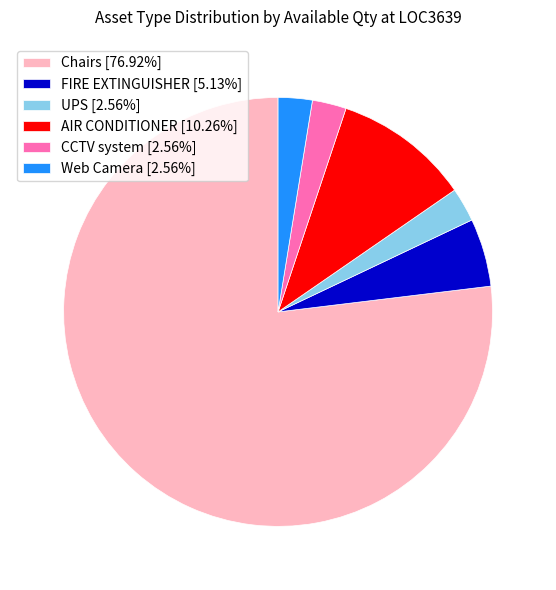

Does Chairs [76.92%] represent more than half of the total?

Yes